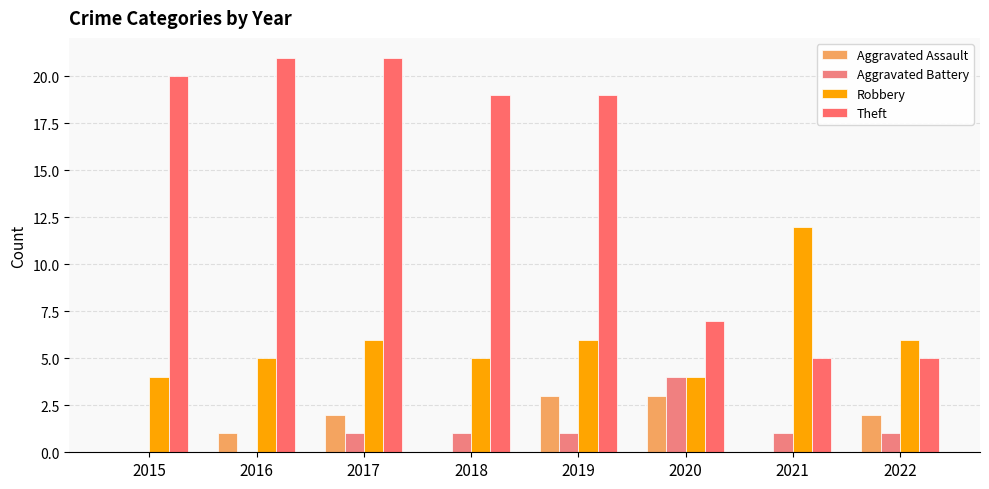

Does the chart contain stacked bars?

No